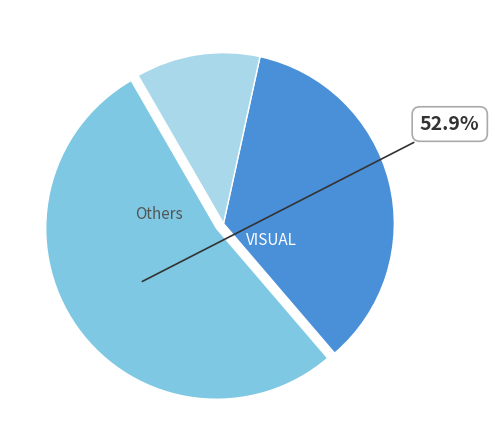

Is there any slice that represents more than half of the pie?

Yes